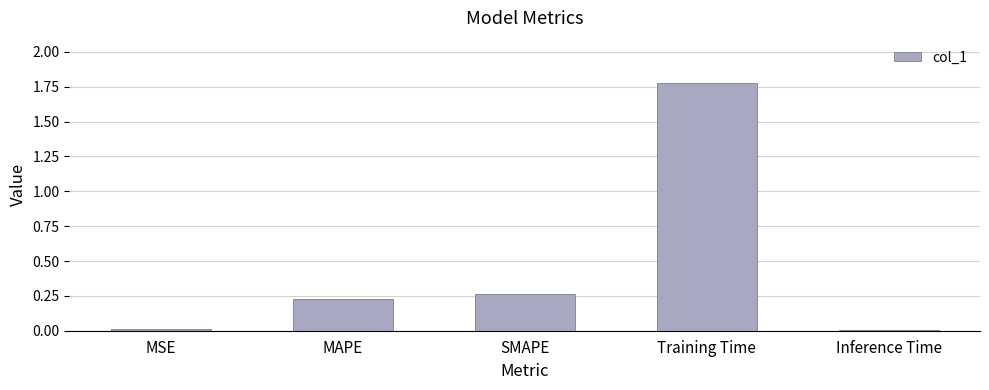

What is the greatest value displayed?

1.8